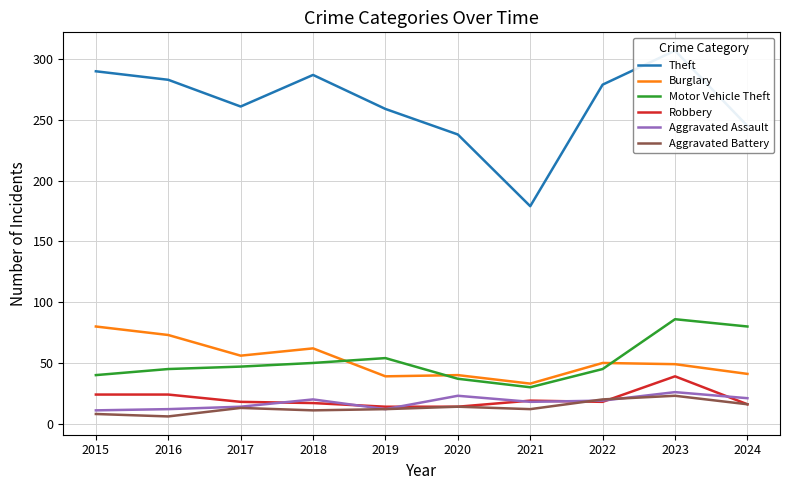

What are all the series names shown in the legend?

Theft, Burglary, Motor Vehicle Theft, Robbery, Aggravated Assault, Aggravated Battery